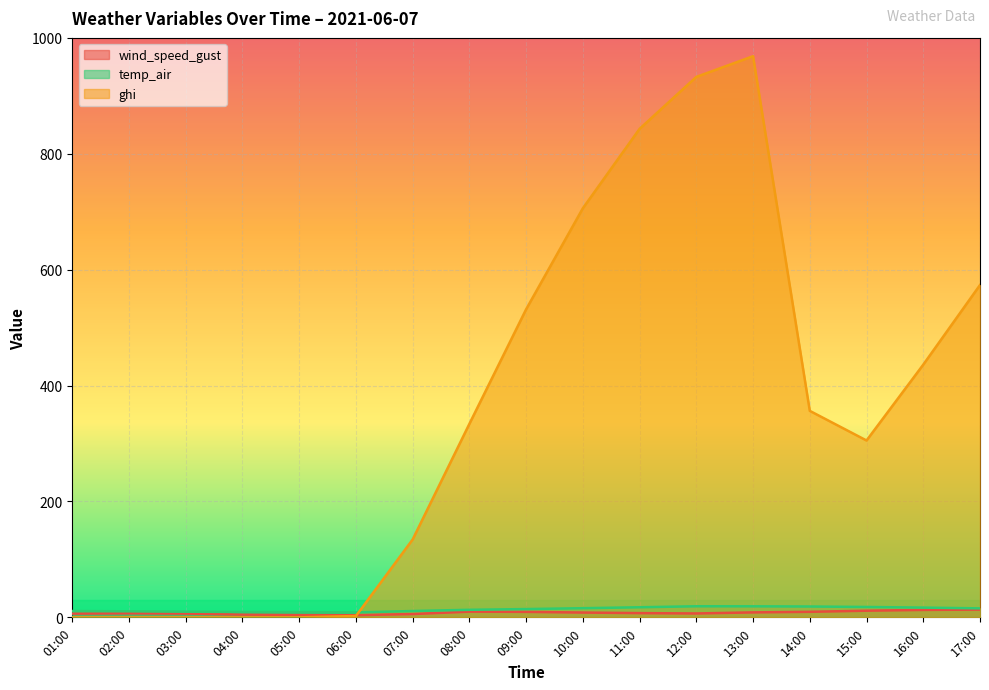

What is the difference between the second highest and second lowest values in the temp_air series?

10.0